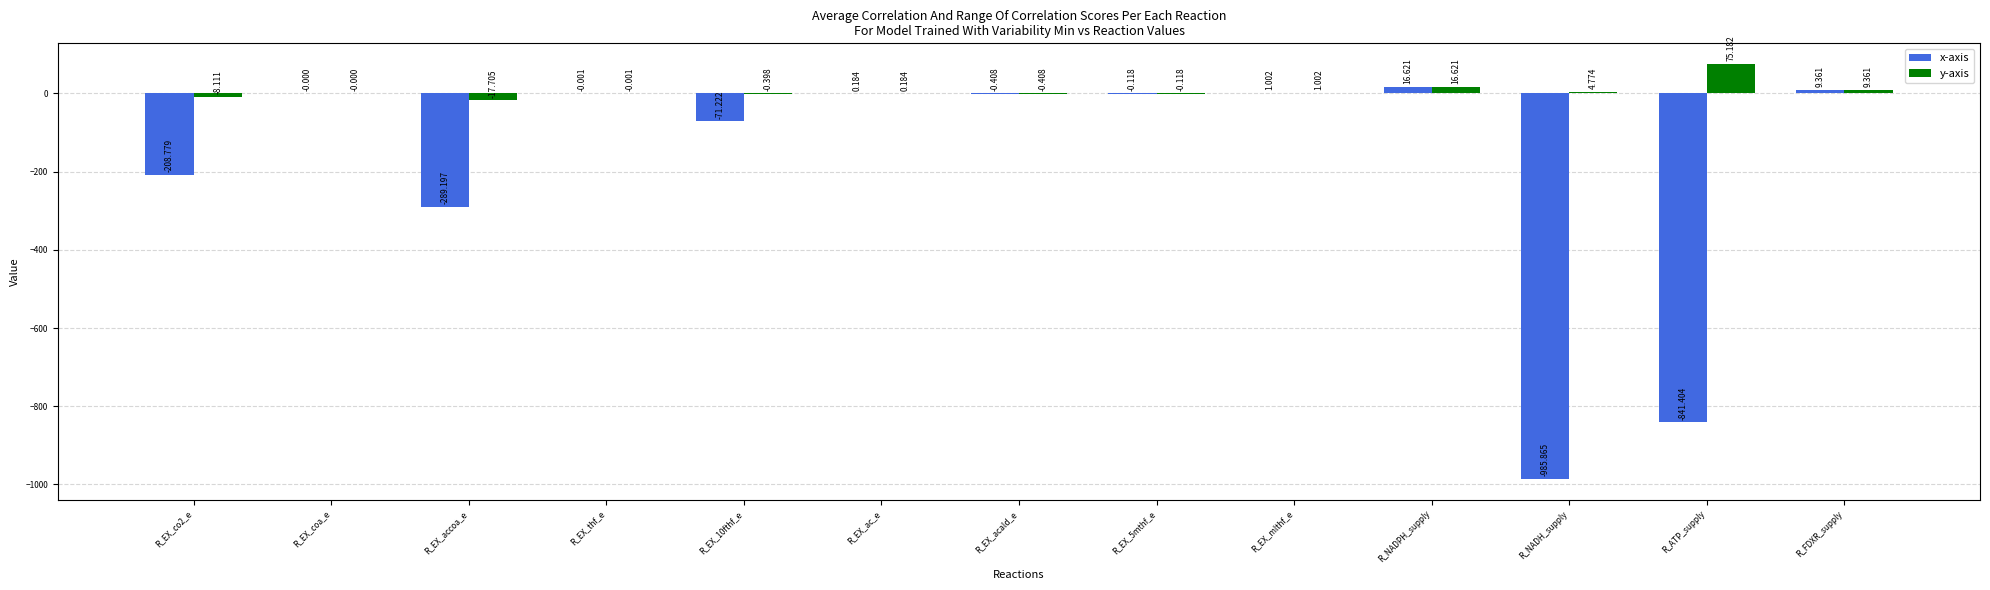

What are all the series names shown in the legend?

x-axis, y-axis